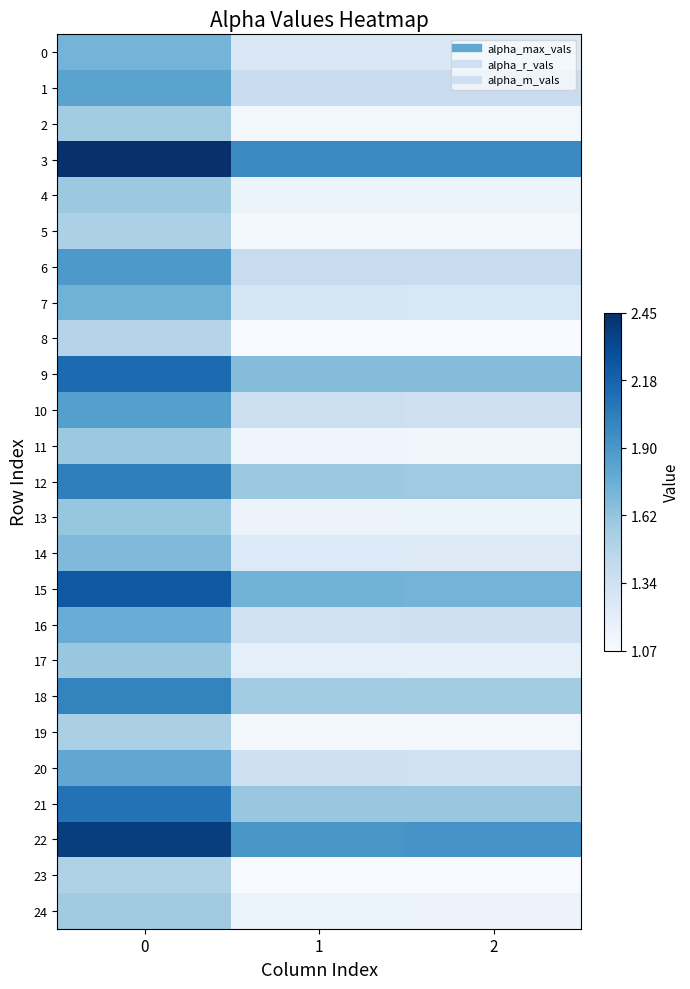

What is the spread (max minus min) of values at 1?

0.9